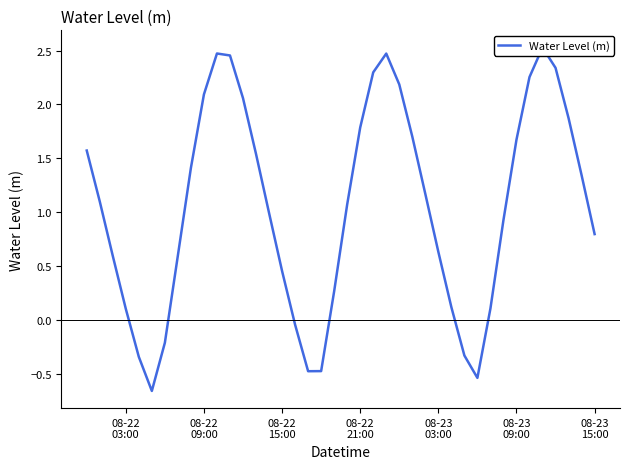

How many lines are shown in the chart?

1